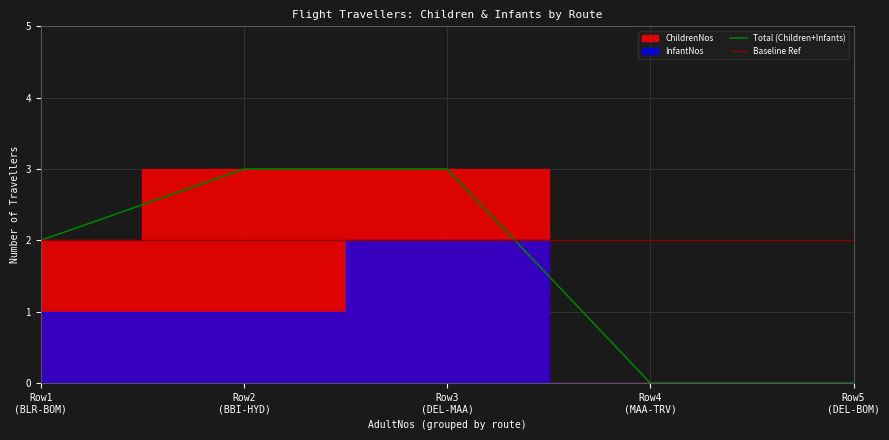

Reading left to right, extract all data points from this chart.

Total (Children+Infants): Row1
(BLR-BOM)=2	Row2
(BBI-HYD)=3	Row3
(DEL-MAA)=3	Row4
(MAA-TRV)=0	Row5
(DEL-BOM)=0
Baseline Ref: Row1
(BLR-BOM)=2	Row2
(BBI-HYD)=2	Row3
(DEL-MAA)=2	Row4
(MAA-TRV)=2	Row5
(DEL-BOM)=2